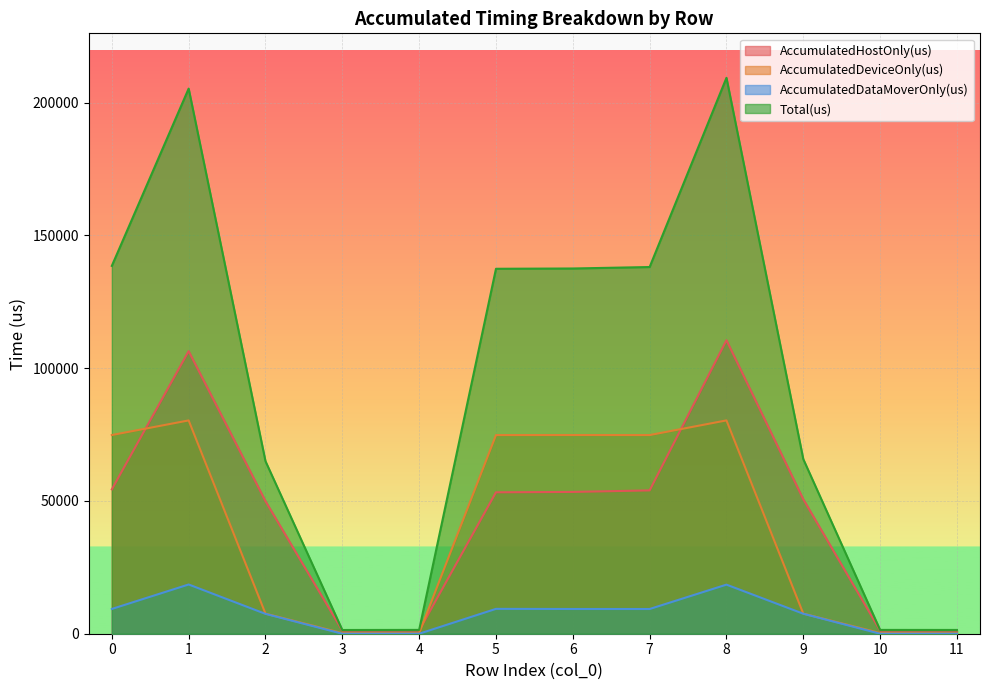

What is the approximate value of AccumulatedDeviceOnly(us) at 11?

205.8